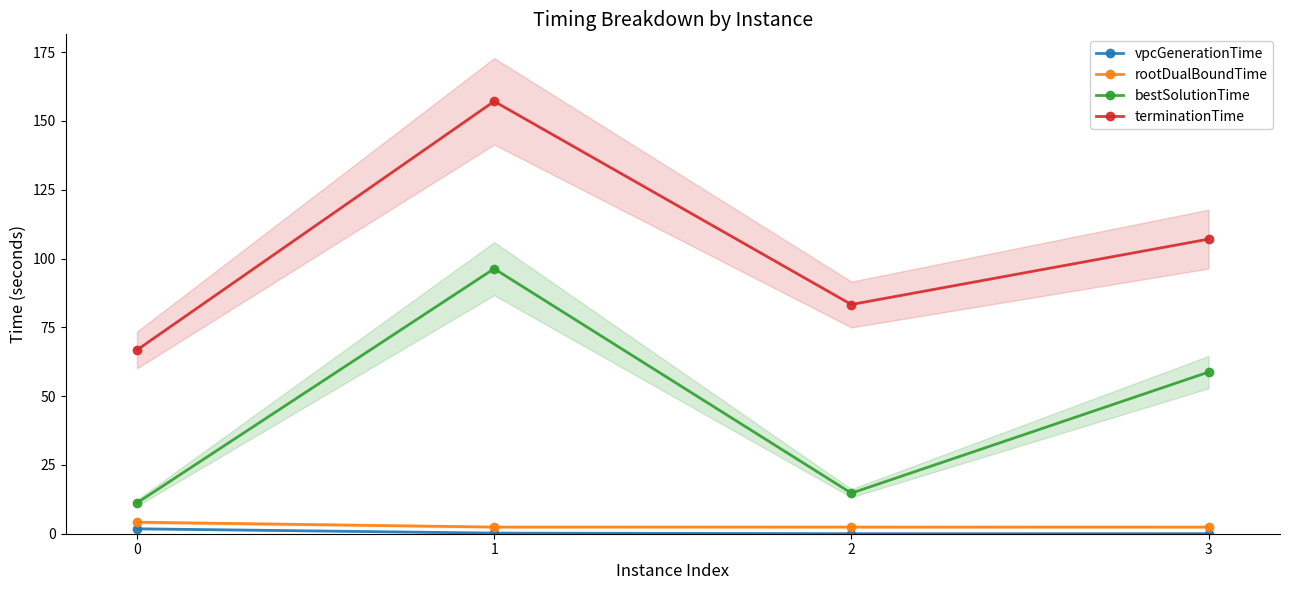

Which series has the widest spread of values?

terminationTime